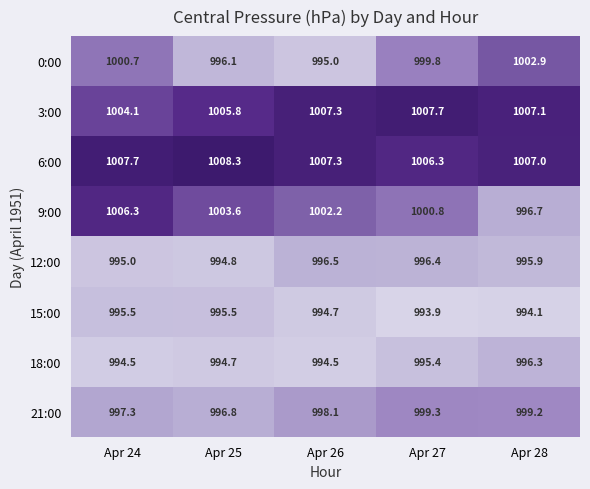

The value of 6:00 at Apr 26 is 1322.5. True or false?

False